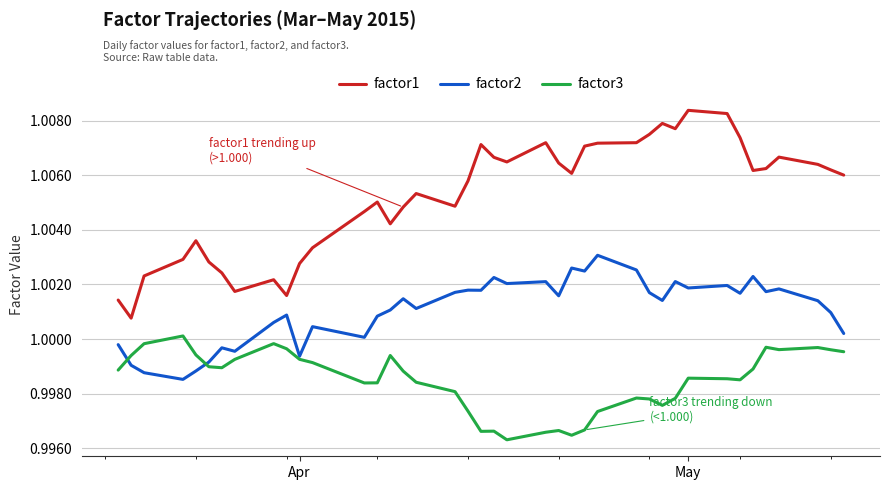

Rank the series by their average value, from highest to lowest.

factor1, factor2, factor3